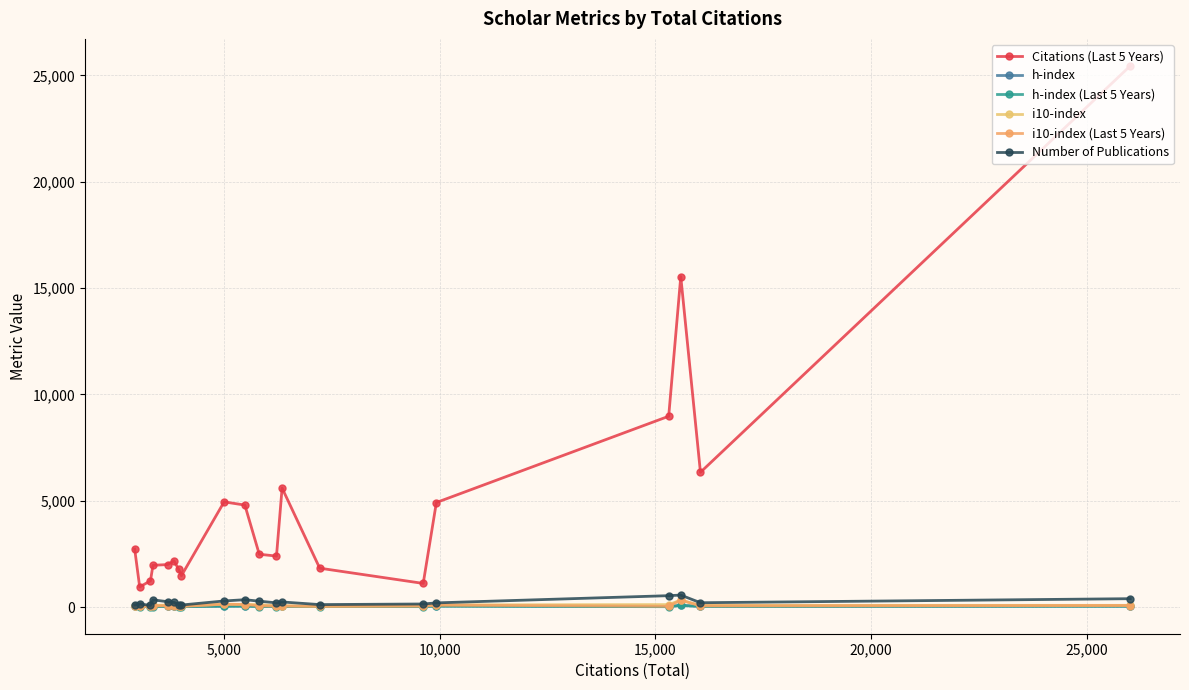

How many data points in Citations (Last 5 Years) are less than 2481?

10